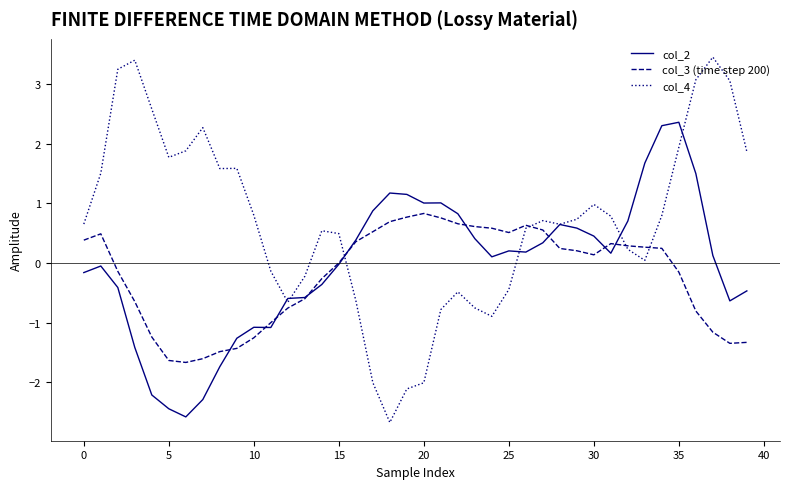

How many times do col_4 and col_3 (time step 200) cross each other?

4